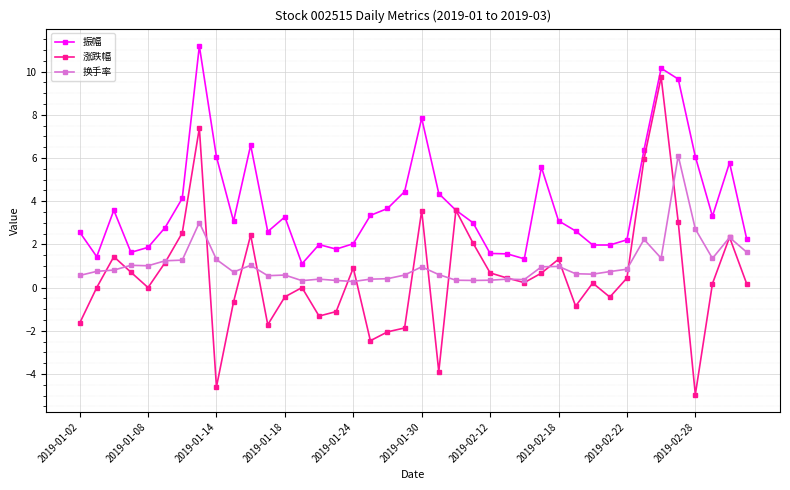

In 涨跌幅, how many points are higher than both neighbors (excluding endpoints)?

11